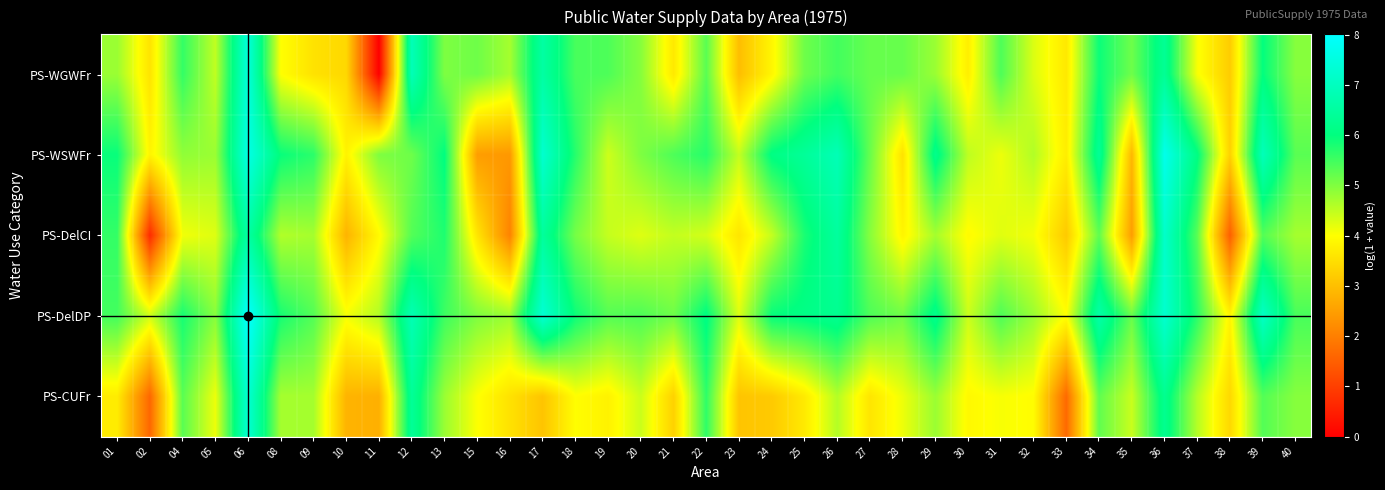

Which series has the largest total across all categories?

PS-DelDP